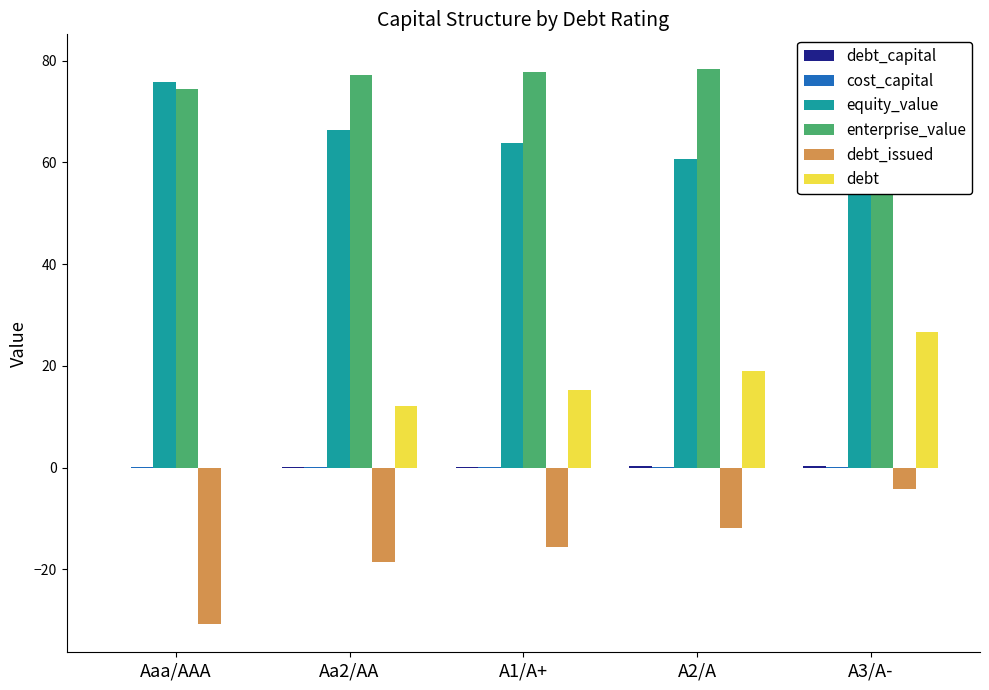

Reading left to right, list all the values displayed in this chart.

debt_capital: 0.0	0.2	0.2	0.2	0.3
cost_capital: 0.1	0.1	0.1	0.1	0.1
equity_value: 75.8	66.4	63.8	60.7	54.4
enterprise_value: 74.5	77.3	77.7	78.3	79.6
debt_issued: -30.8	-18.6	-15.6	-11.8	-4.2
debt: 0.0	12.2	15.2	19.0	26.6